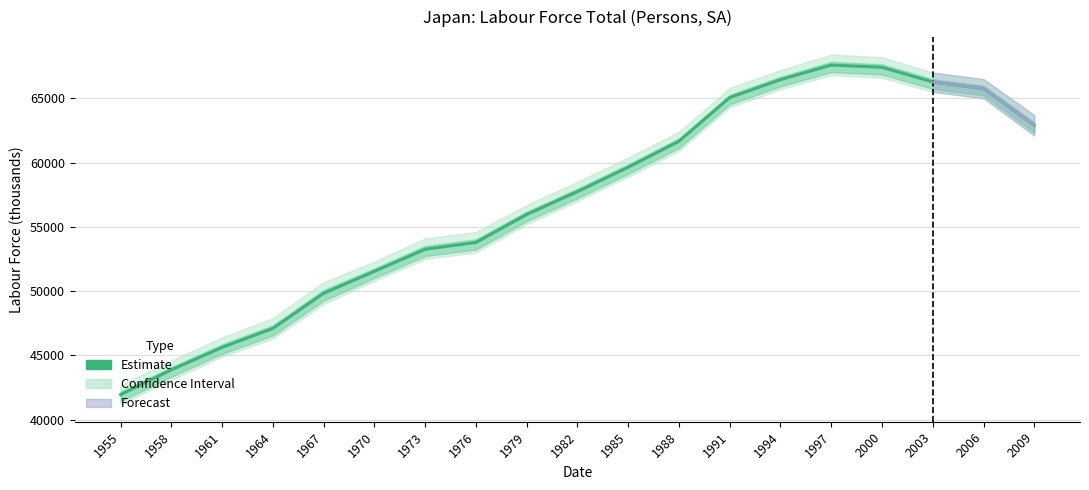

The value at 2003 is 31624.3. True or false?

False